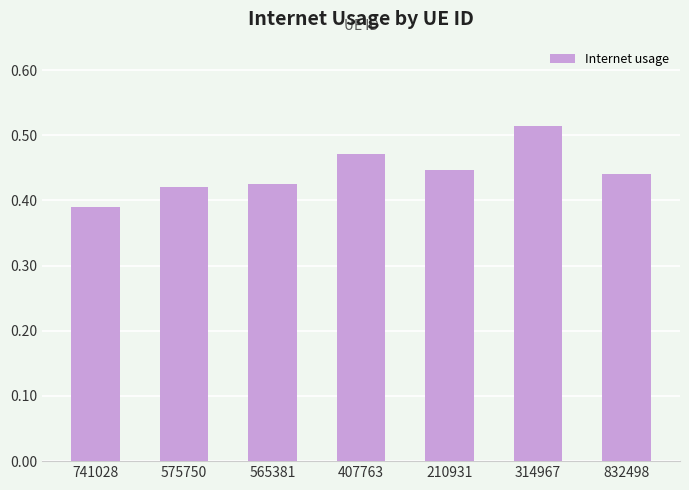

What position from the right is 314967?

2